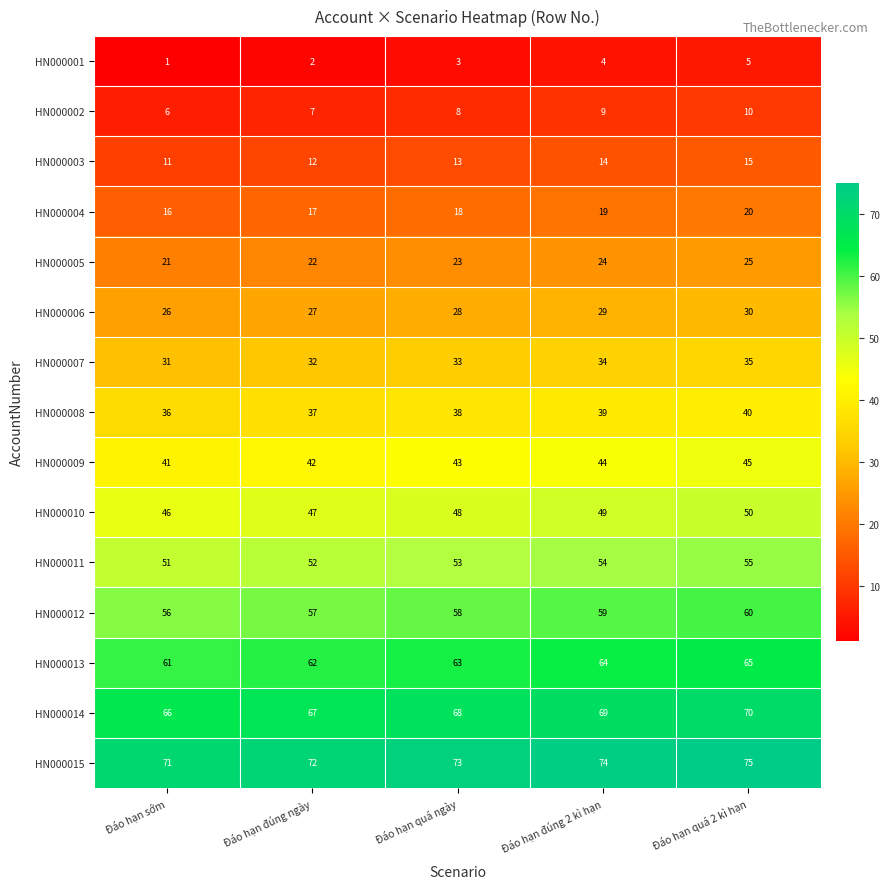

Count the HN000015 values in the range 72 to 74.

3